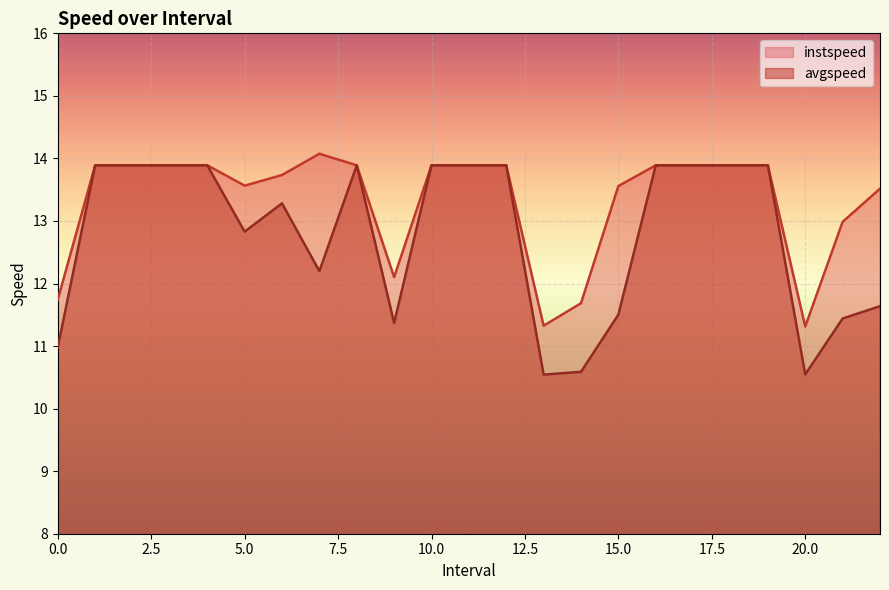

List the series in order of their peak value, highest first.

instspeed, avgspeed